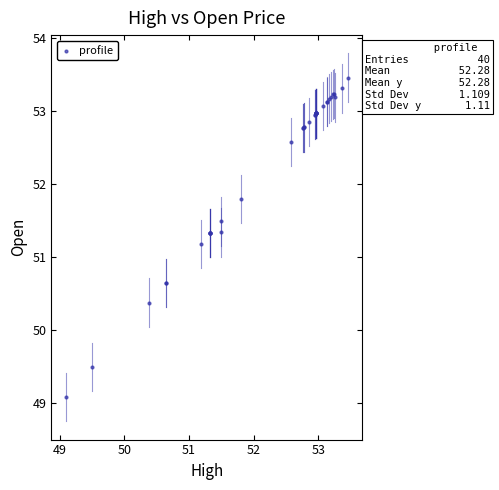

What Y value in the scatter plot is closest to 51?

51.2